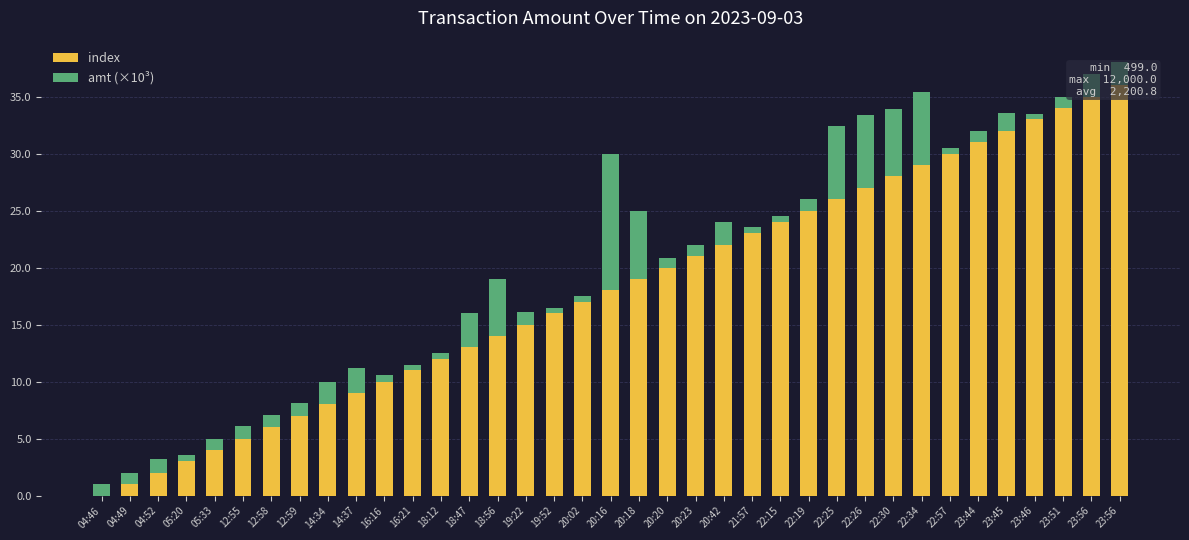

Reading left to right, list all the values displayed in this chart.

index: 04:46=0.0	04:49=1.0	04:52=2.0	05:20=3.0	05:33=4.0	12:55=5.0	12:58=6.0	12:59=7.0	14:34=8.0	14:37=9.0	16:16=10.0	16:21=11.0	18:12=12.0	18:47=13.0	18:56=14.0	19:22=15.0	19:52=16.0	20:02=17.0	20:16=18.0	20:18=19.0	20:20=20.0	20:23=21.0	20:42=22.0	21:57=23.0	22:15=24.0	22:19=25.0	22:25=26.0	22:26=27.0	22:30=28.0	22:34=29.0	22:57=30.0	23:44=31.0	23:45=32.0	23:46=33.0	23:51=34.0	23:56=35.0	23:56=36.0
amt (×10³): 04:46=1.0	04:49=1.0	04:52=1.2	05:20=0.6	05:33=1.0	12:55=1.1	12:58=1.1	12:59=1.1	14:34=2.0	14:37=2.2	16:16=0.6	16:21=0.5	18:12=0.5	18:47=3.0	18:56=5.0	19:22=1.1	19:52=0.5	20:02=0.5	20:16=12.0	20:18=6.0	20:20=0.8	20:23=1.0	20:42=2.0	21:57=0.6	22:15=0.5	22:19=1.0	22:25=6.4	22:26=6.4	22:30=5.9	22:34=6.4	22:57=0.5	23:44=1.0	23:45=1.5	23:46=0.5	23:51=0.9	23:56=2.0	23:56=2.0